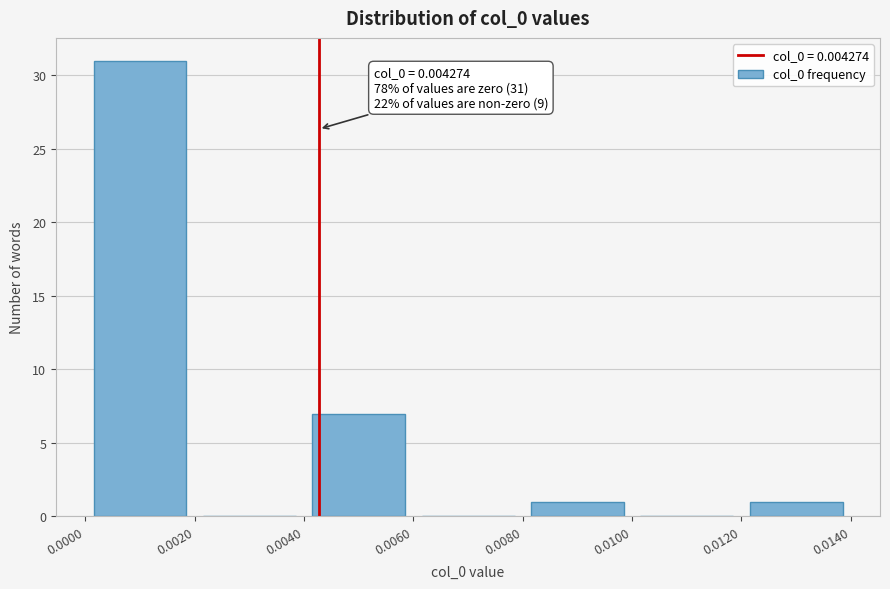

Over which range of the x-axis is the bar tallest?

0.0000 to 0.0020